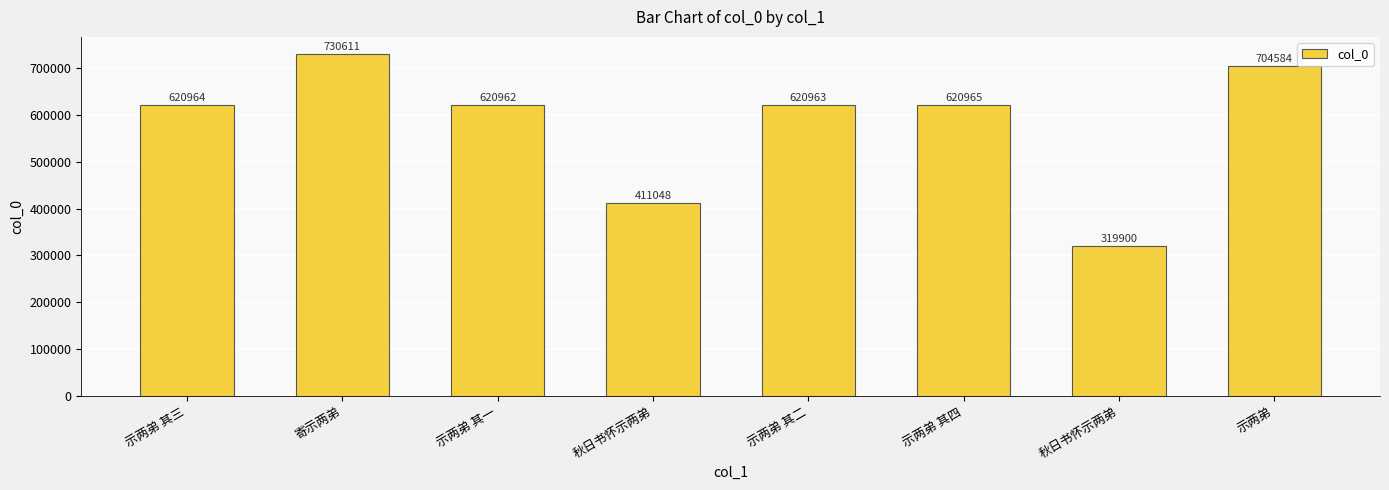

Reading left to right, transcribe all the data shown in this chart.

620964	730611	620962	411048	620963	620965	319900	704584